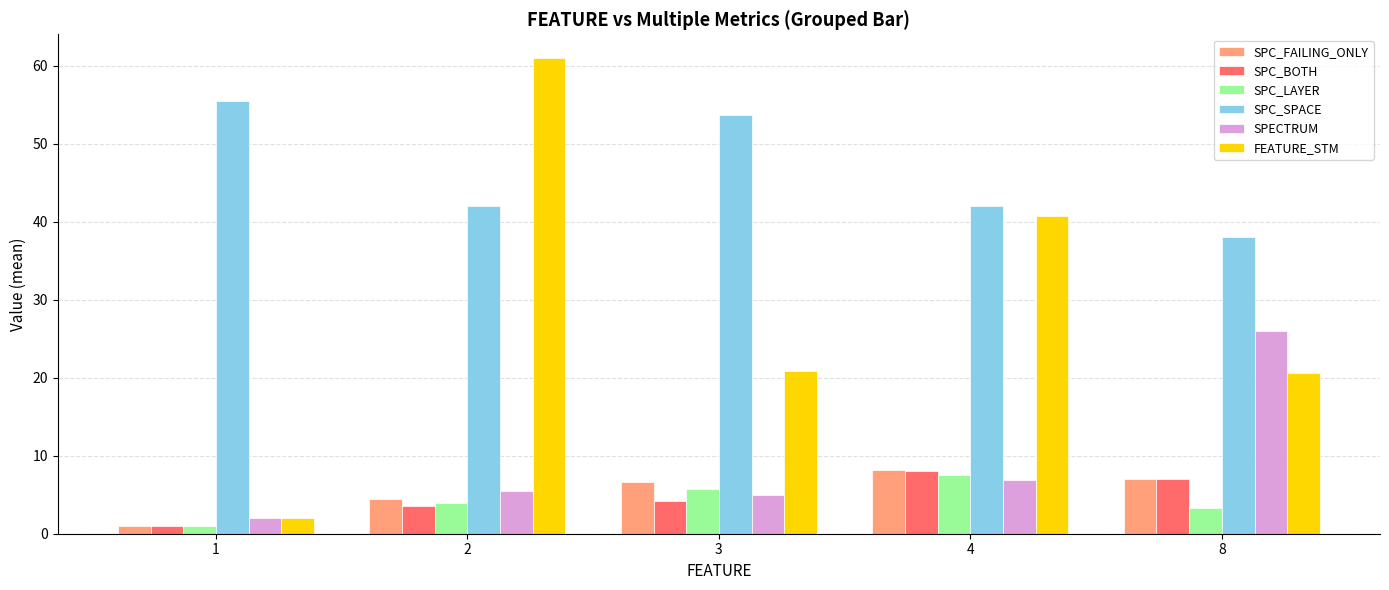

How many groups of bars are there?

5